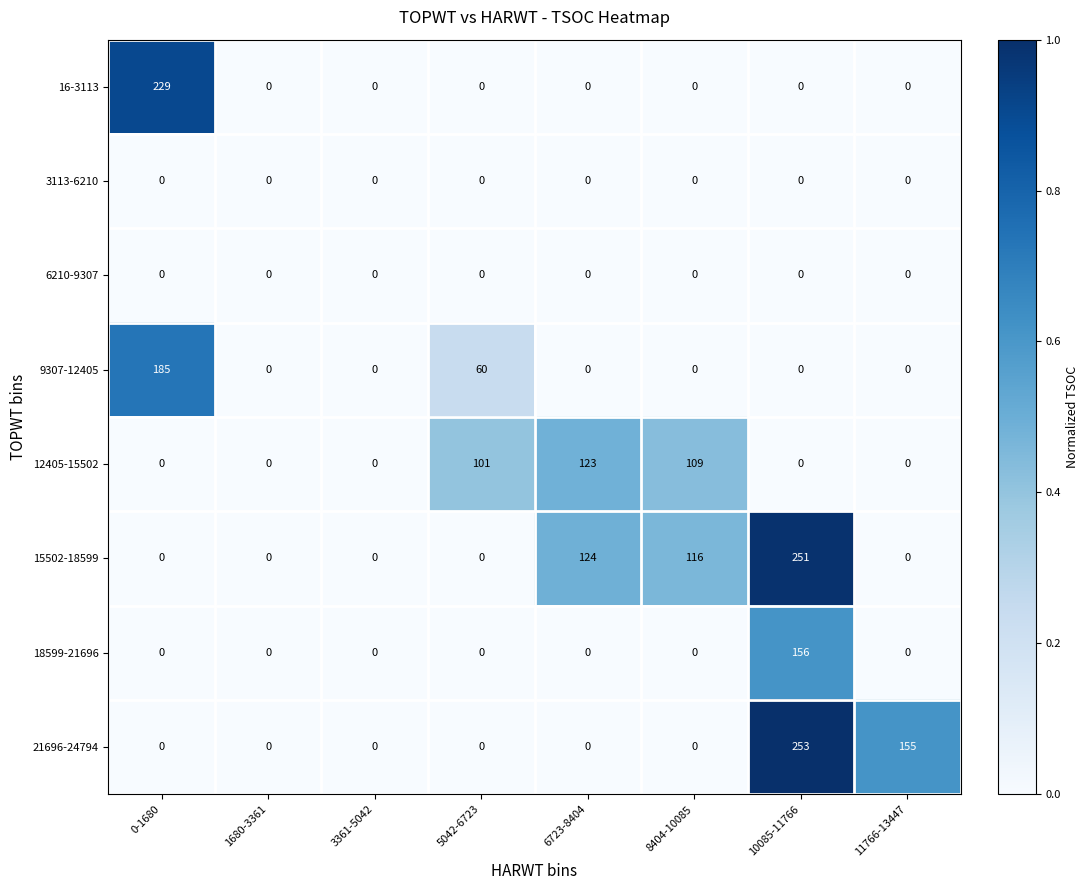

What is the sum of the 12405-15502 values at 6723-8404 and 8404-10085?

232